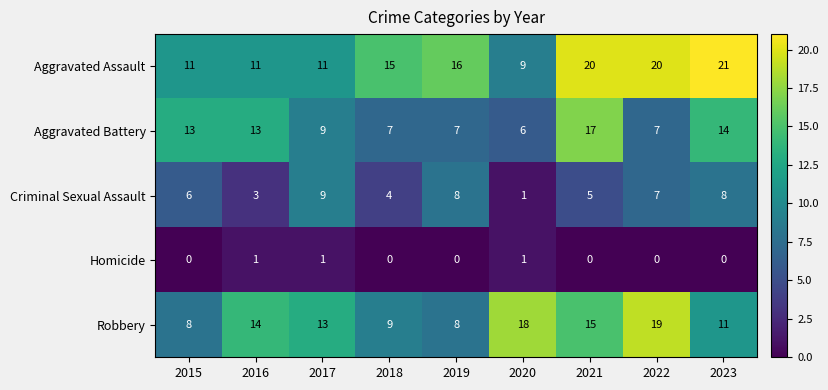

Rank the series by their maximum value, from lowest to highest.

Homicide, Criminal Sexual Assault, Aggravated Battery, Robbery, Aggravated Assault